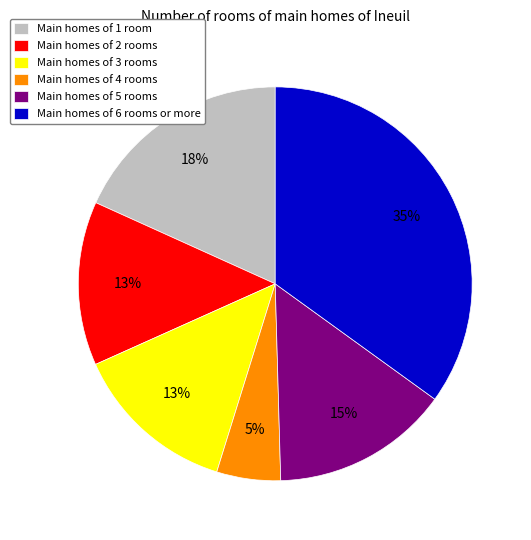

What is the smallest slice in the pie chart?

Main homes of 4 rooms